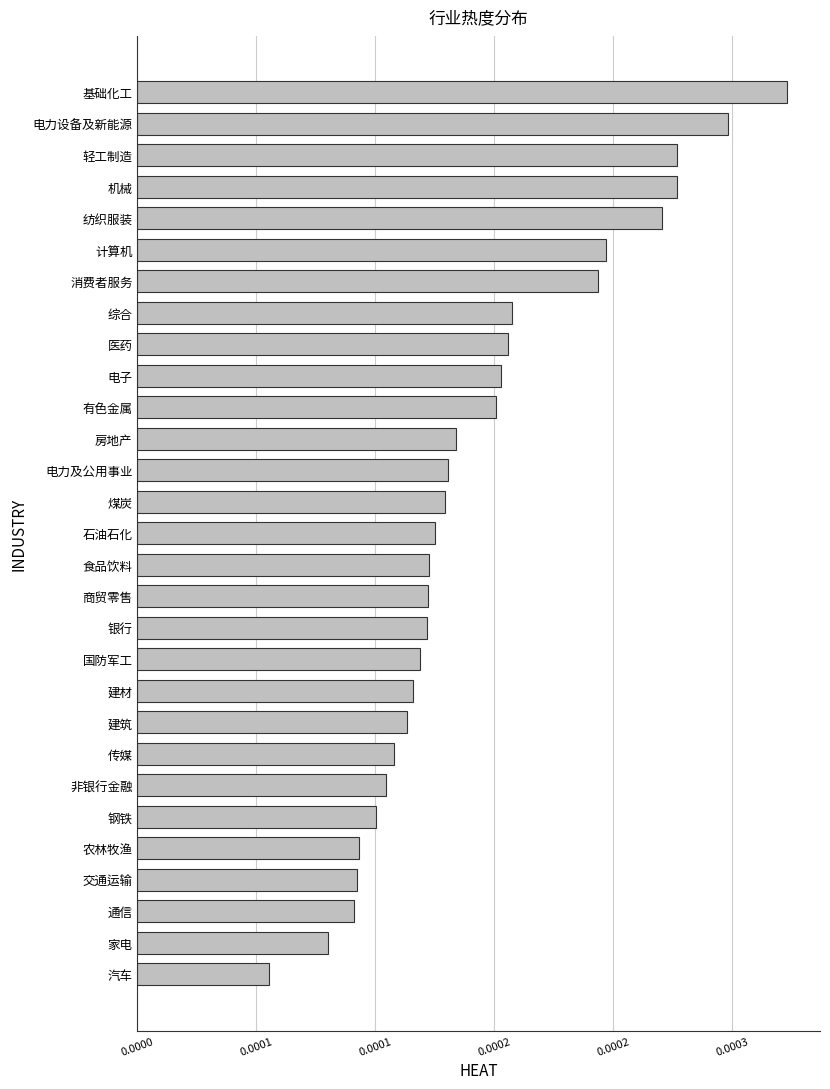

Does the chart contain any negative values?

No